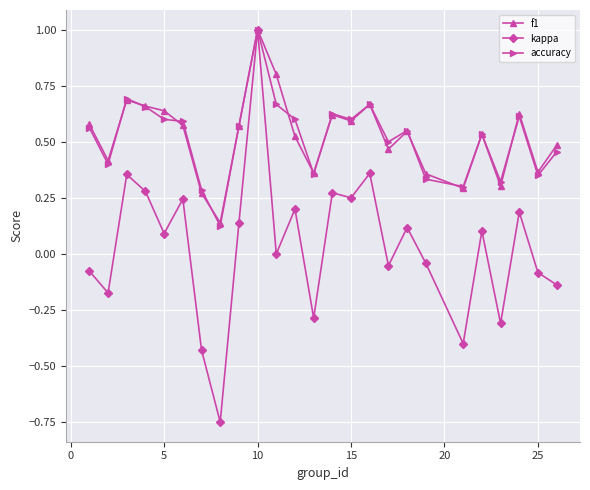

What is the highest value of the kappa series?

1.0